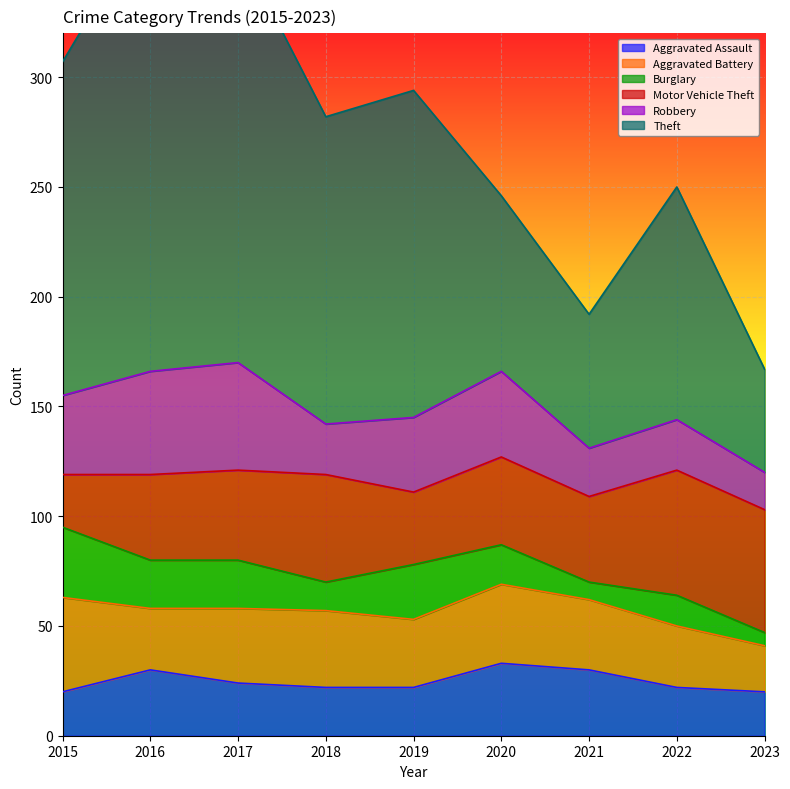

How many lines are shown in the chart?

6